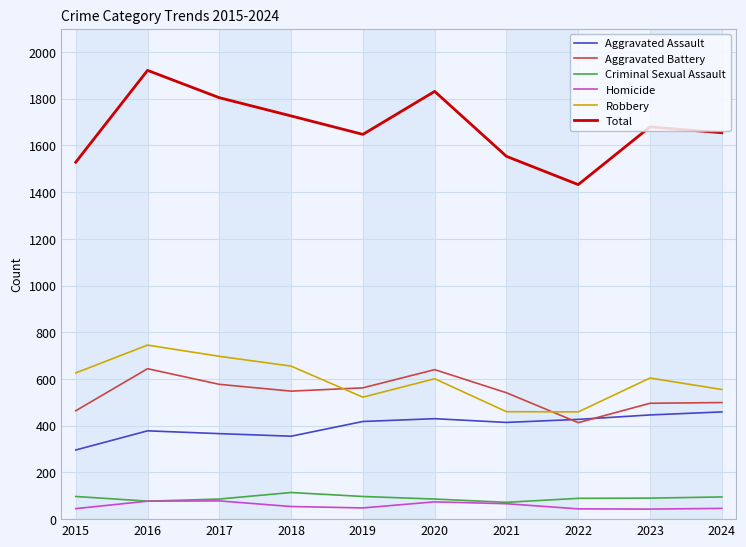

Which series has the largest total across all categories?

Total